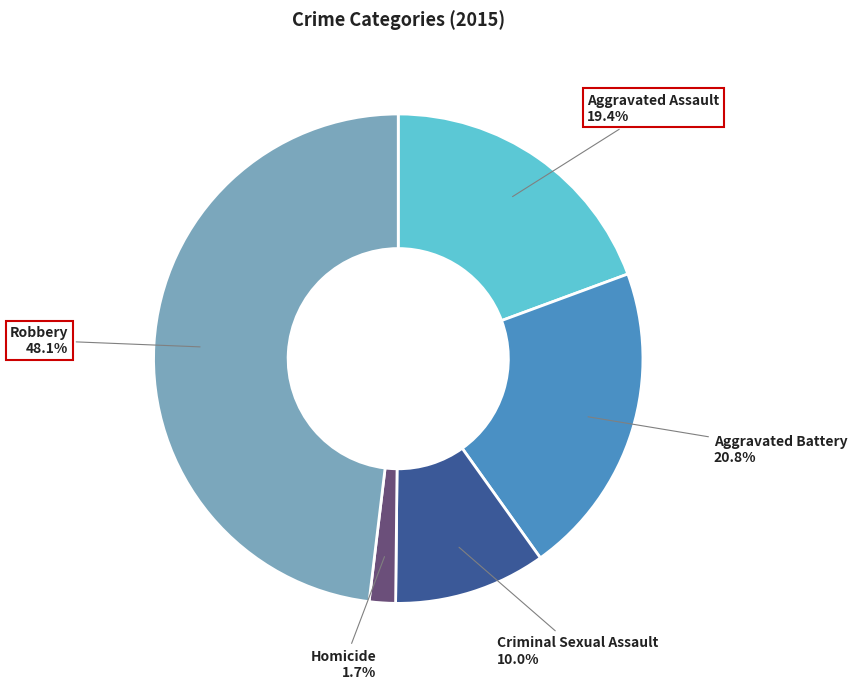

Is there a majority slice in this chart?

No